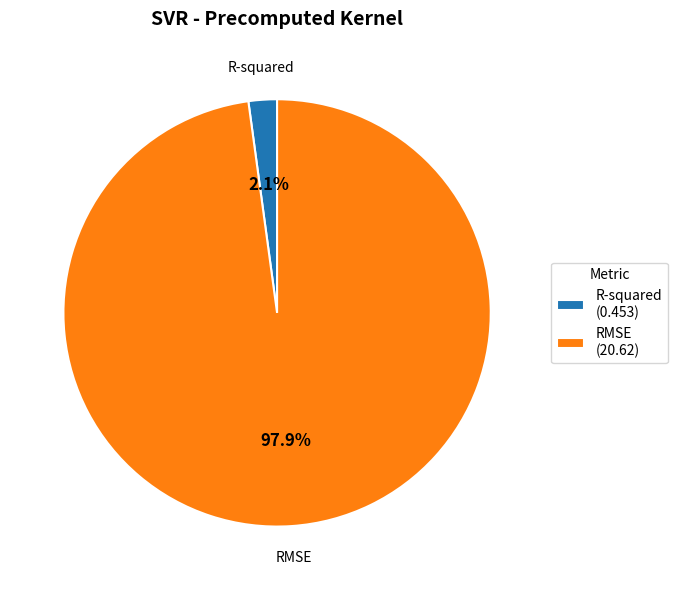

Rank the categories by value from highest to lowest.

RMSE, R-squared